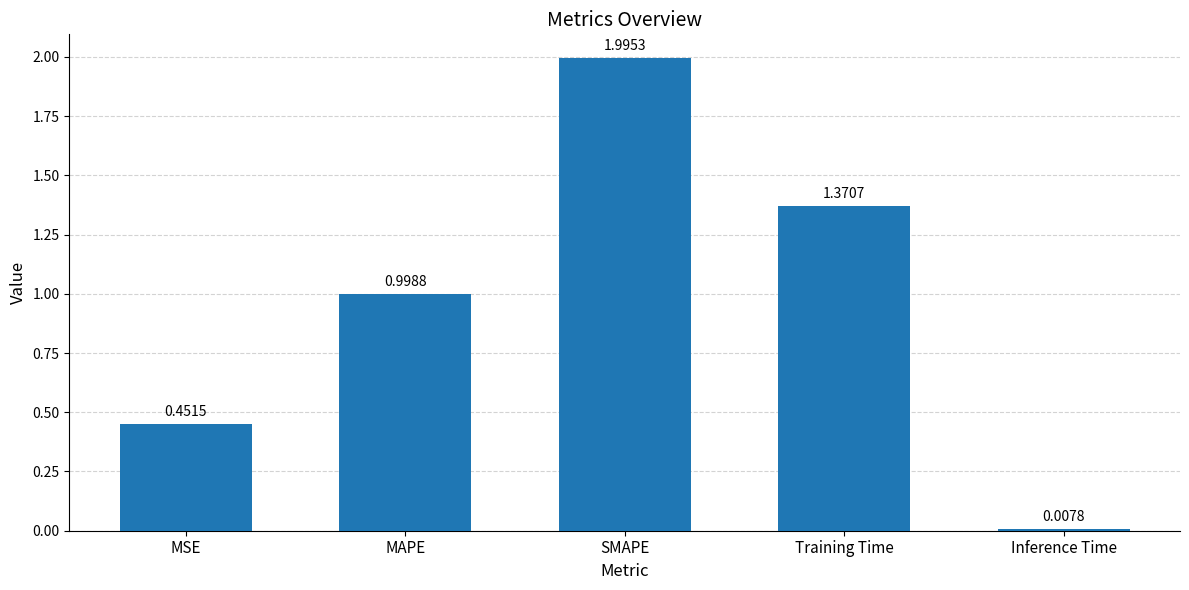

What is the value of the 3rd bar from the left?

2.0